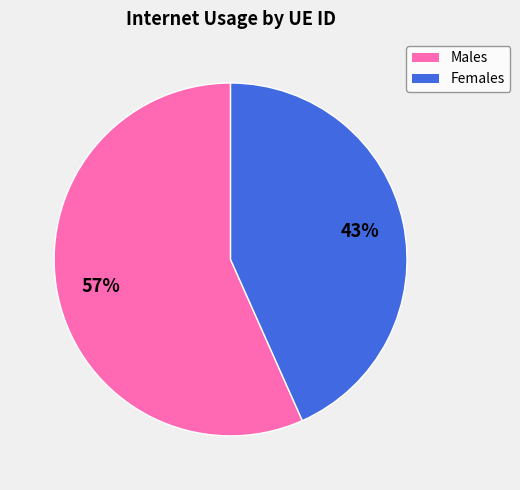

Is there a majority slice in this chart?

Yes